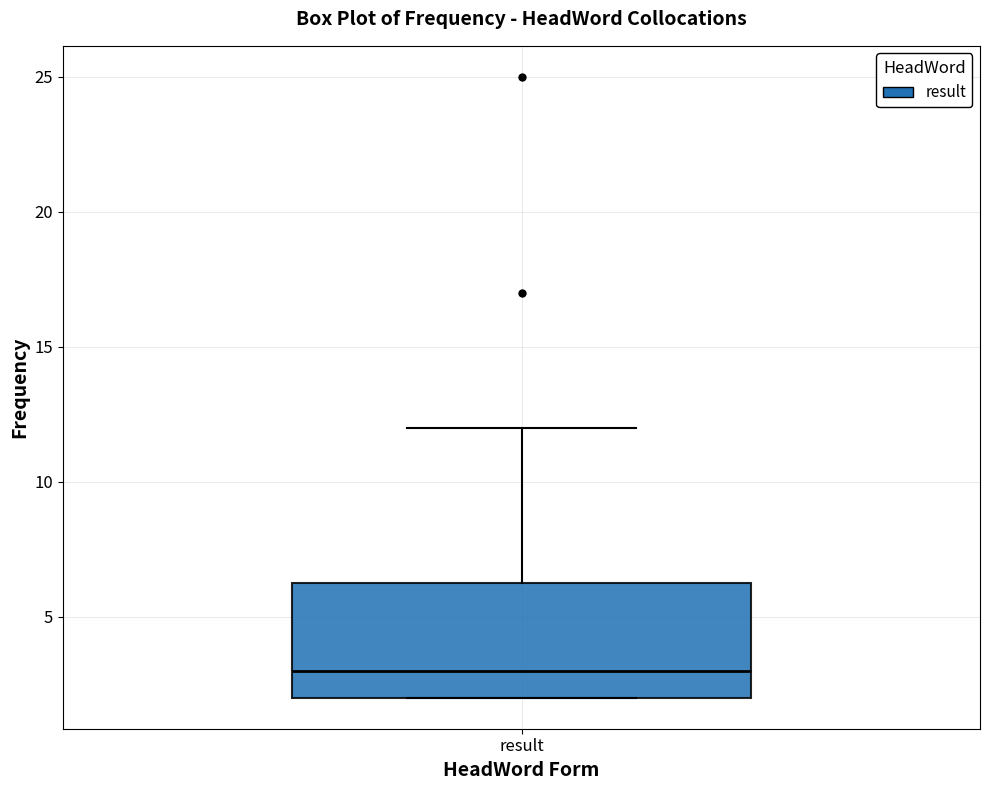

Where is the lower edge of the box for result on the y-axis? The values are not printed on the chart, so give them approximately, as read against the axis.

2.0